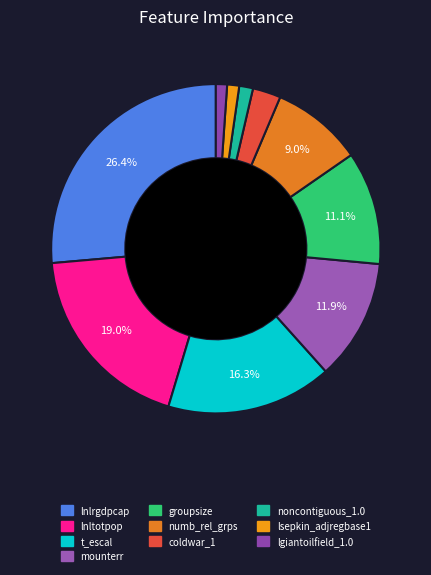

True or false: lnltotpop accounts for 19% of the total.

True